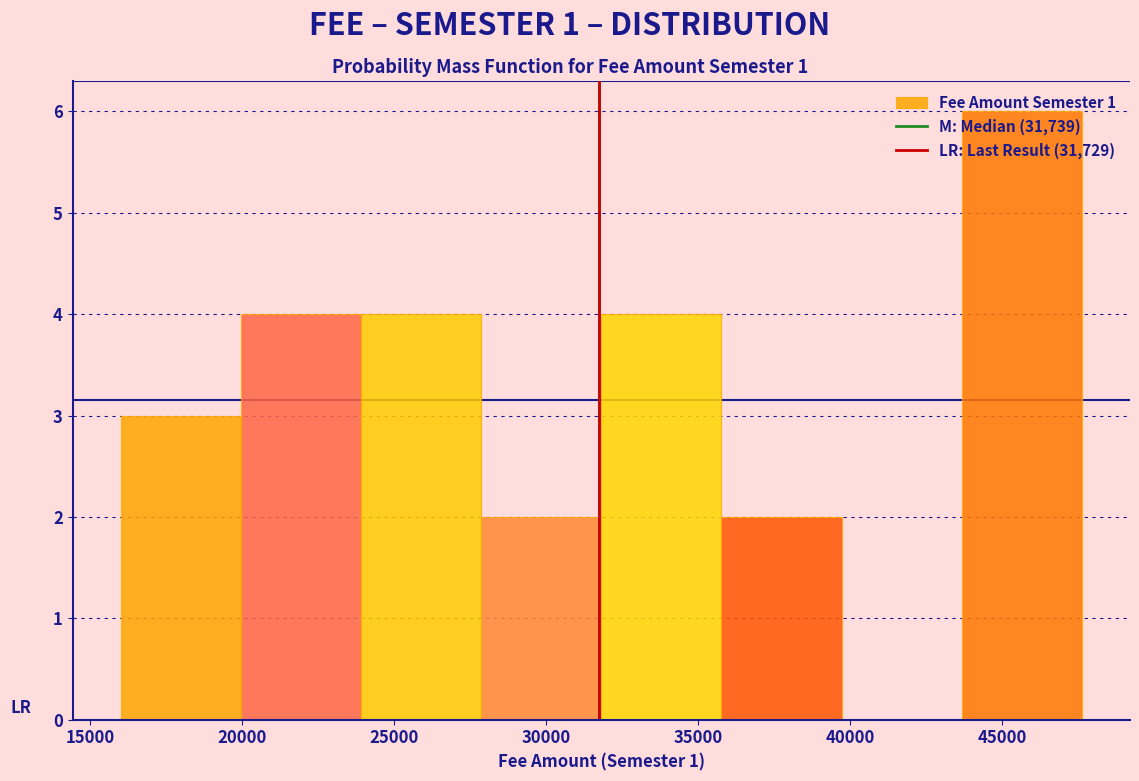

Over which range of the x-axis is the bar tallest?

43500 to 47500